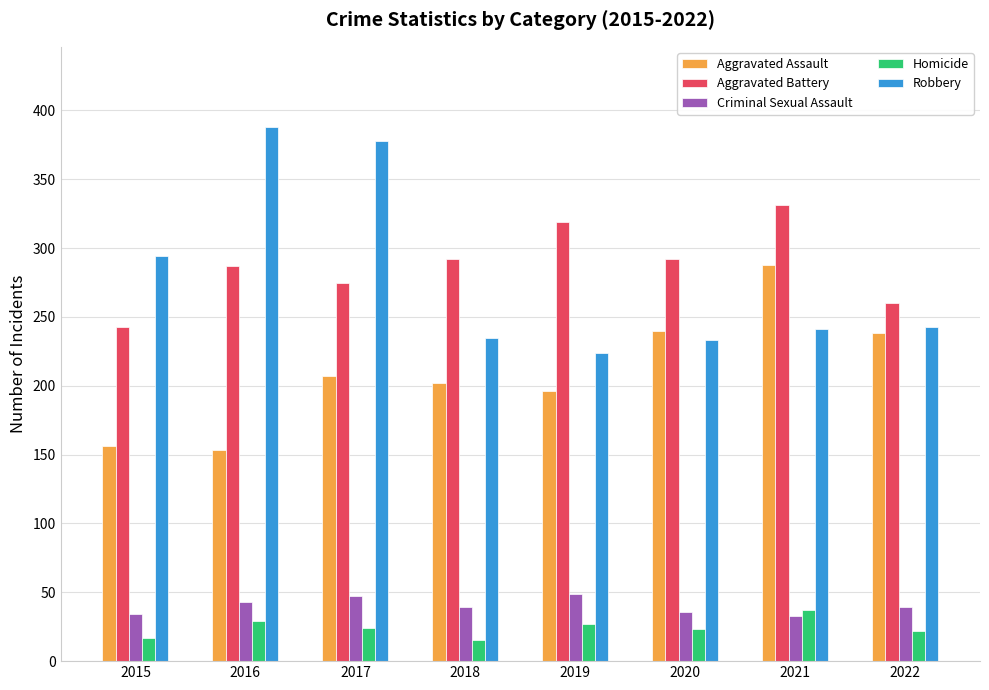

What is the sum of all Robbery values?

2236